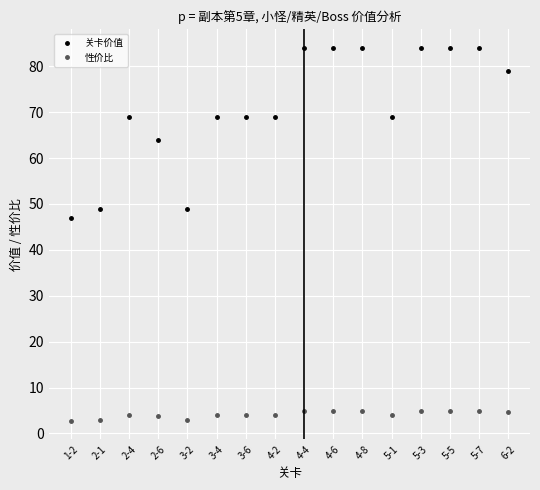

True or false: 关卡价值 and 性价比 cross at least once.

False